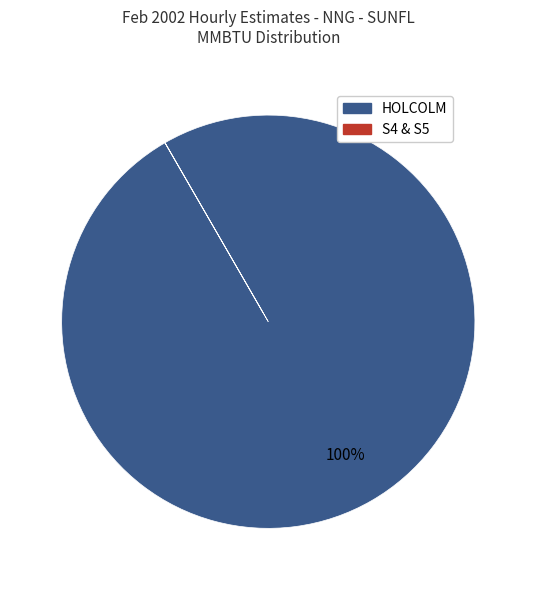

Is HOLCOLM the majority of the pie?

Yes